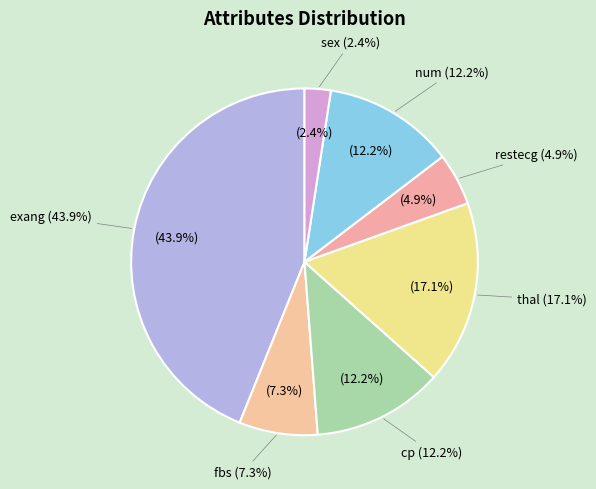

To the nearest percent, what portion does restecg represent?

5%